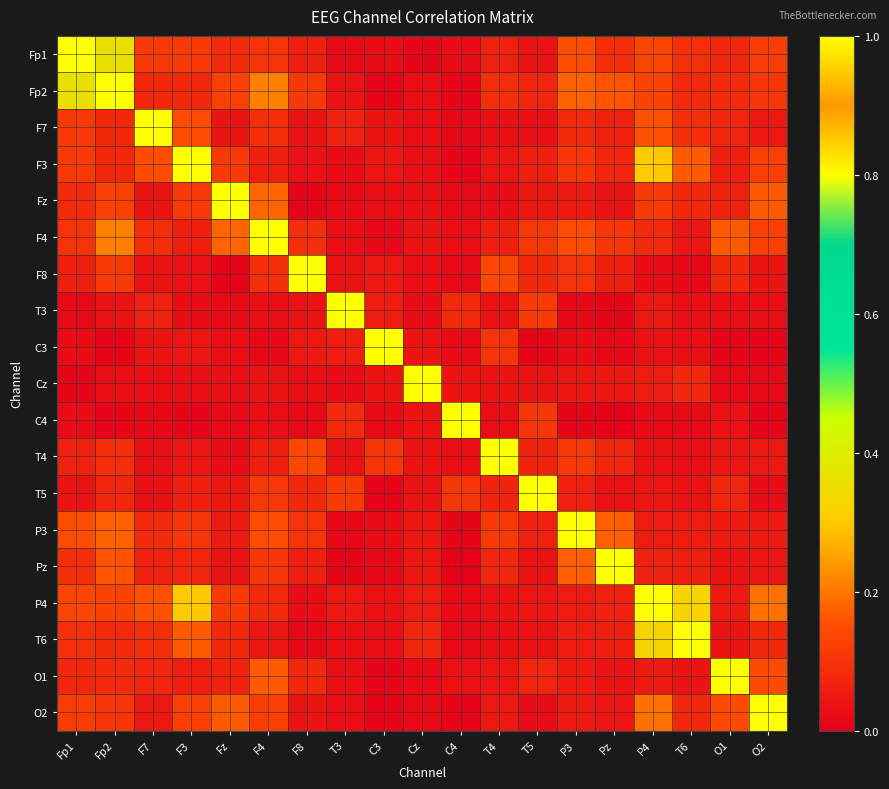

Rank the series by their maximum value, from highest to lowest.

Fp1, Fp2, F7, F3, Fz, F4, F8, T3, C3, Cz, C4, T4, T5, P3, Pz, P4, T6, O1, O2